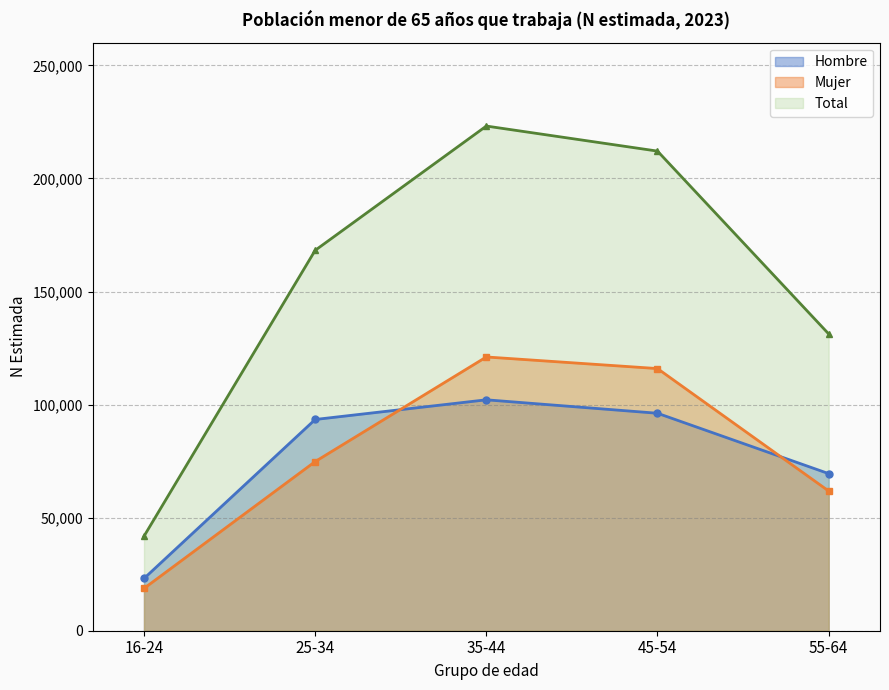

Reading left to right, what are all the values shown in this chart?

Hombre: 16-24=23100	25-34=93412	35-44=102115	45-54=96167	55-64=69476
Mujer: 16-24=18707	25-34=74798	35-44=121060	45-54=115928	55-64=61788
Total: 16-24=41807	25-34=168210	35-44=223175	45-54=212095	55-64=131265